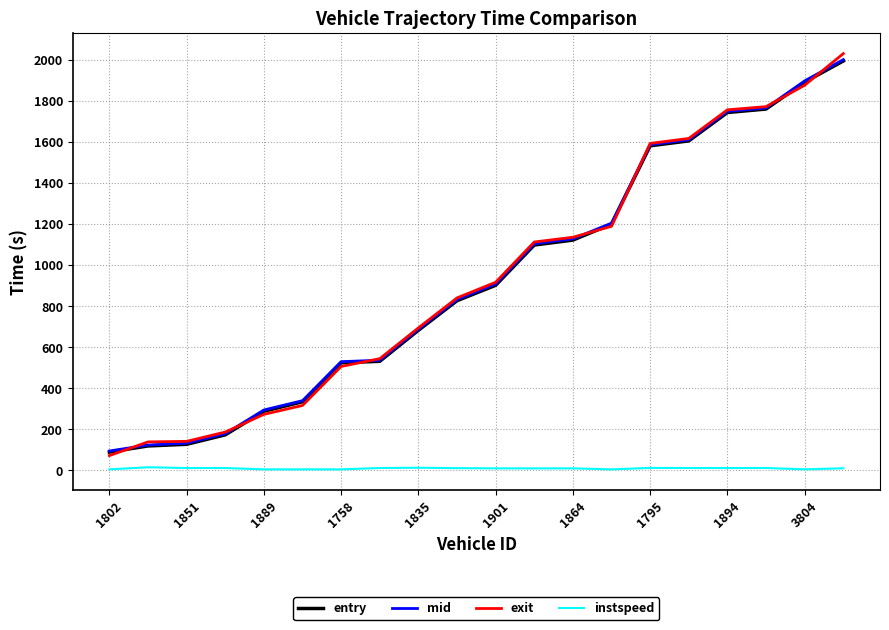

True or false: instspeed and mid cross at least once.

False